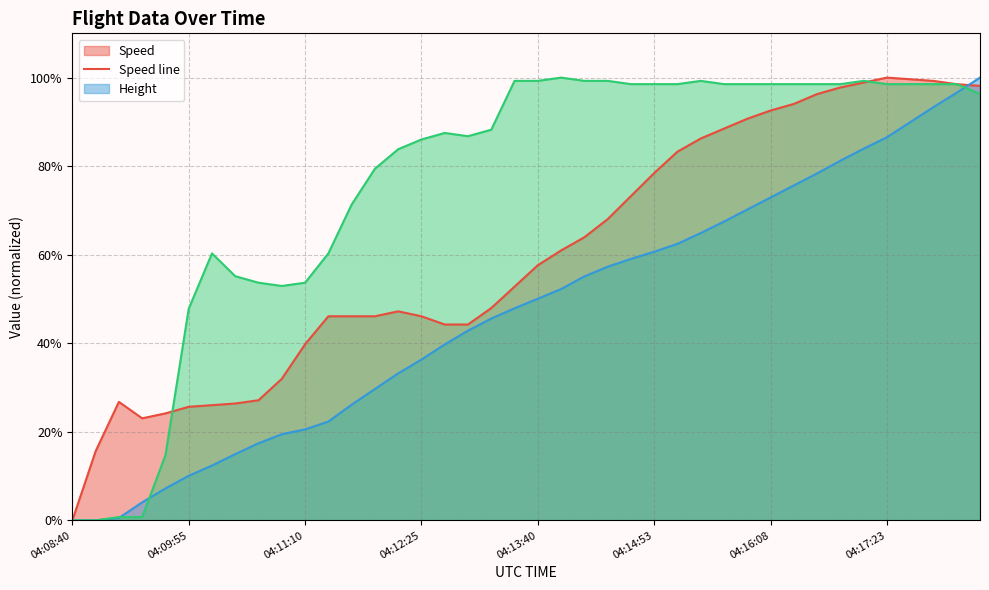

What is the total value across all series at 04:14:53?

237.6